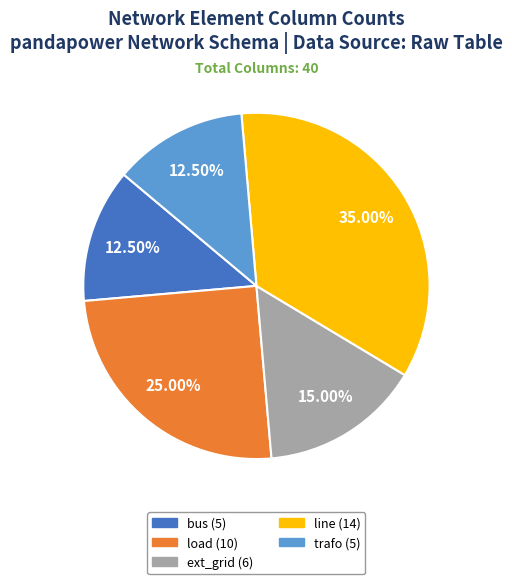

Count the number of slices in the pie.

5